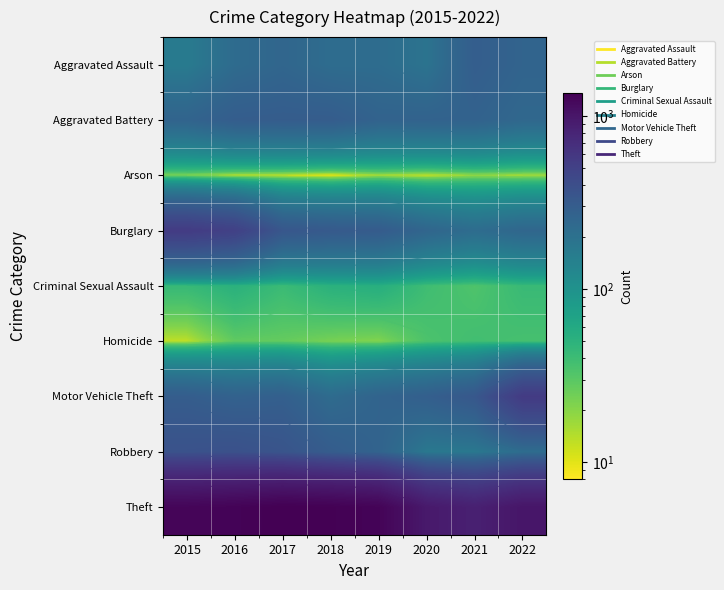

Is the value of Aggravated Assault at 2017 greater than the value of Theft at 2019?

No